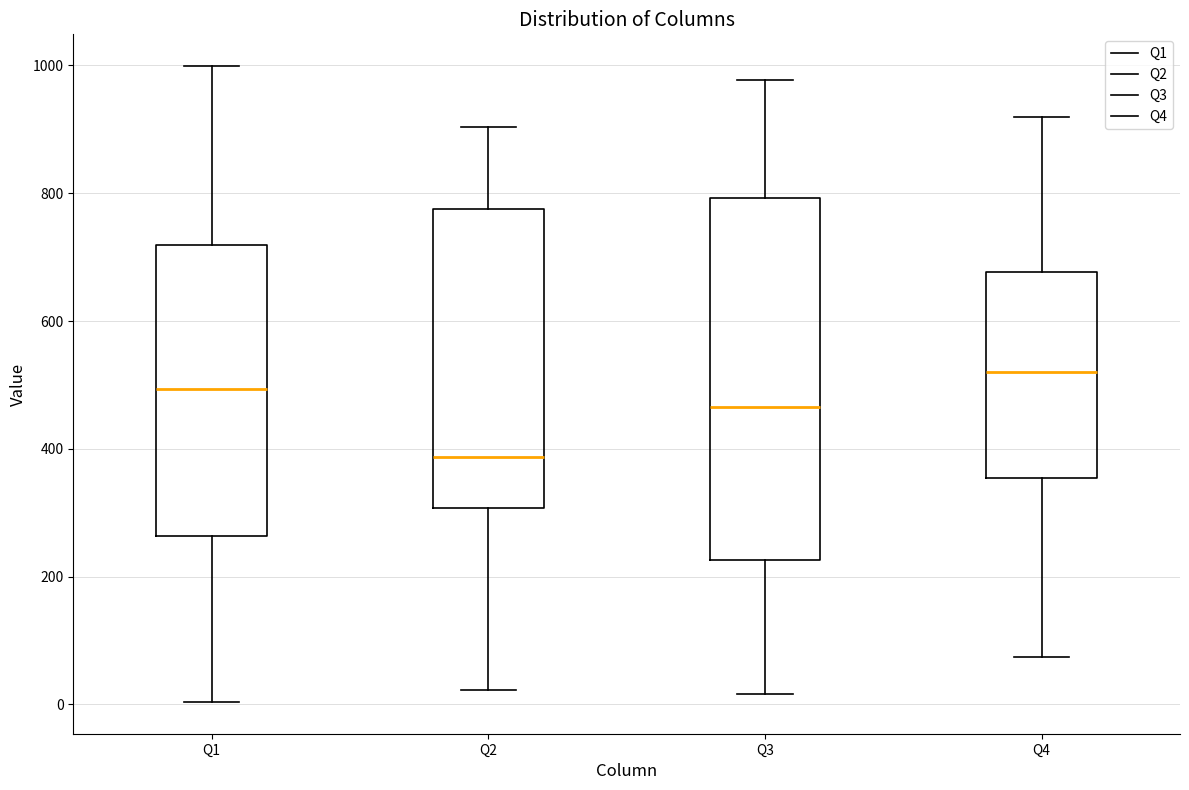

Which box is the tallest, from its lower edge to its upper edge?

Q3